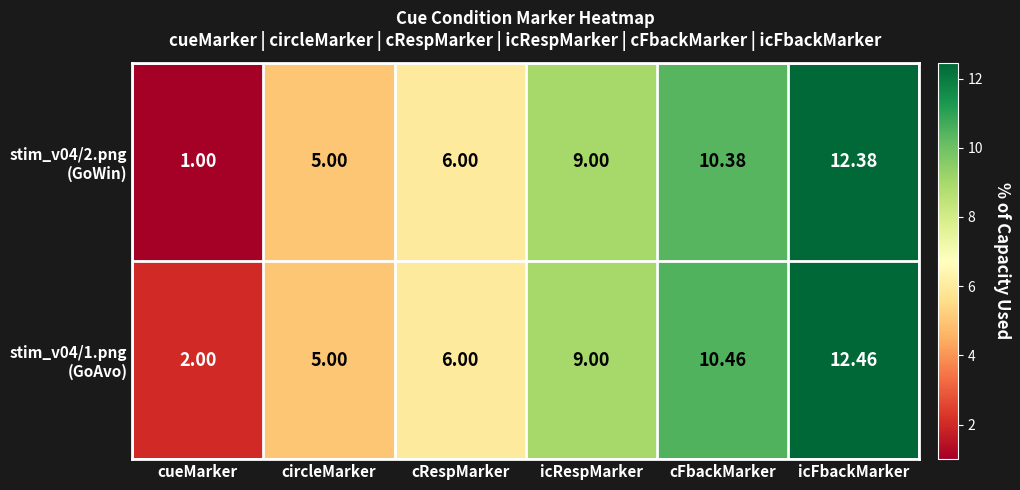

Which category has the lowest value across all series?

cueMarker